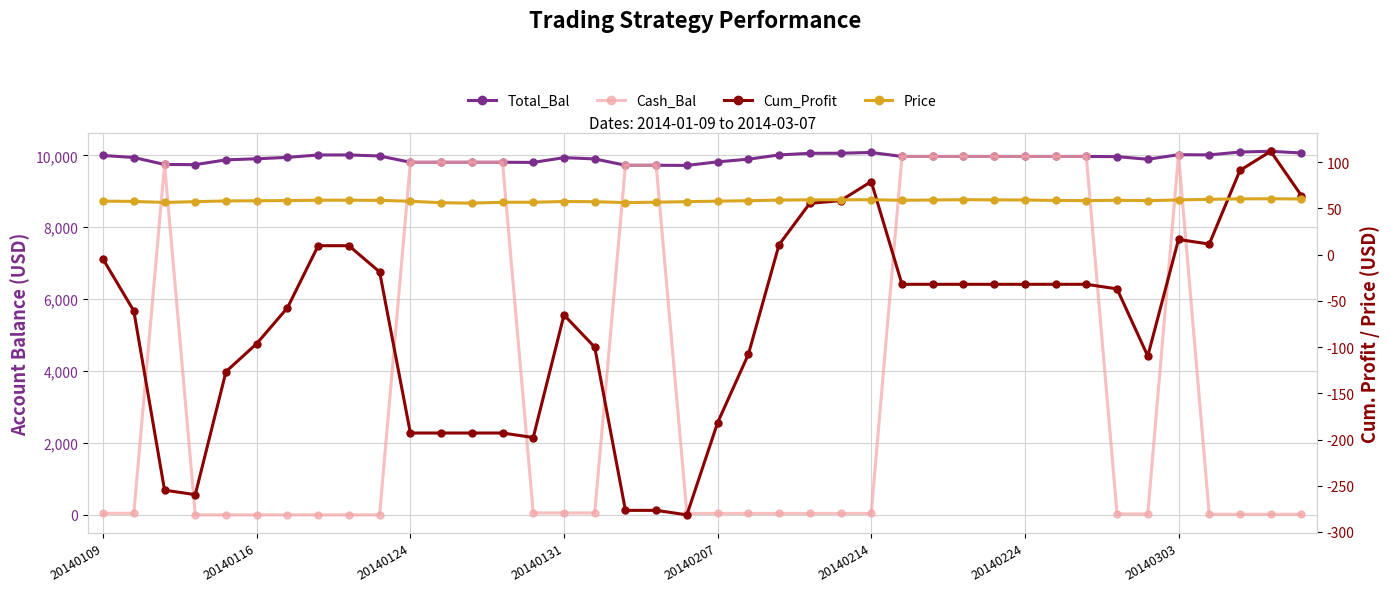

Which series has the largest range (max minus min)?

Cash_Bal